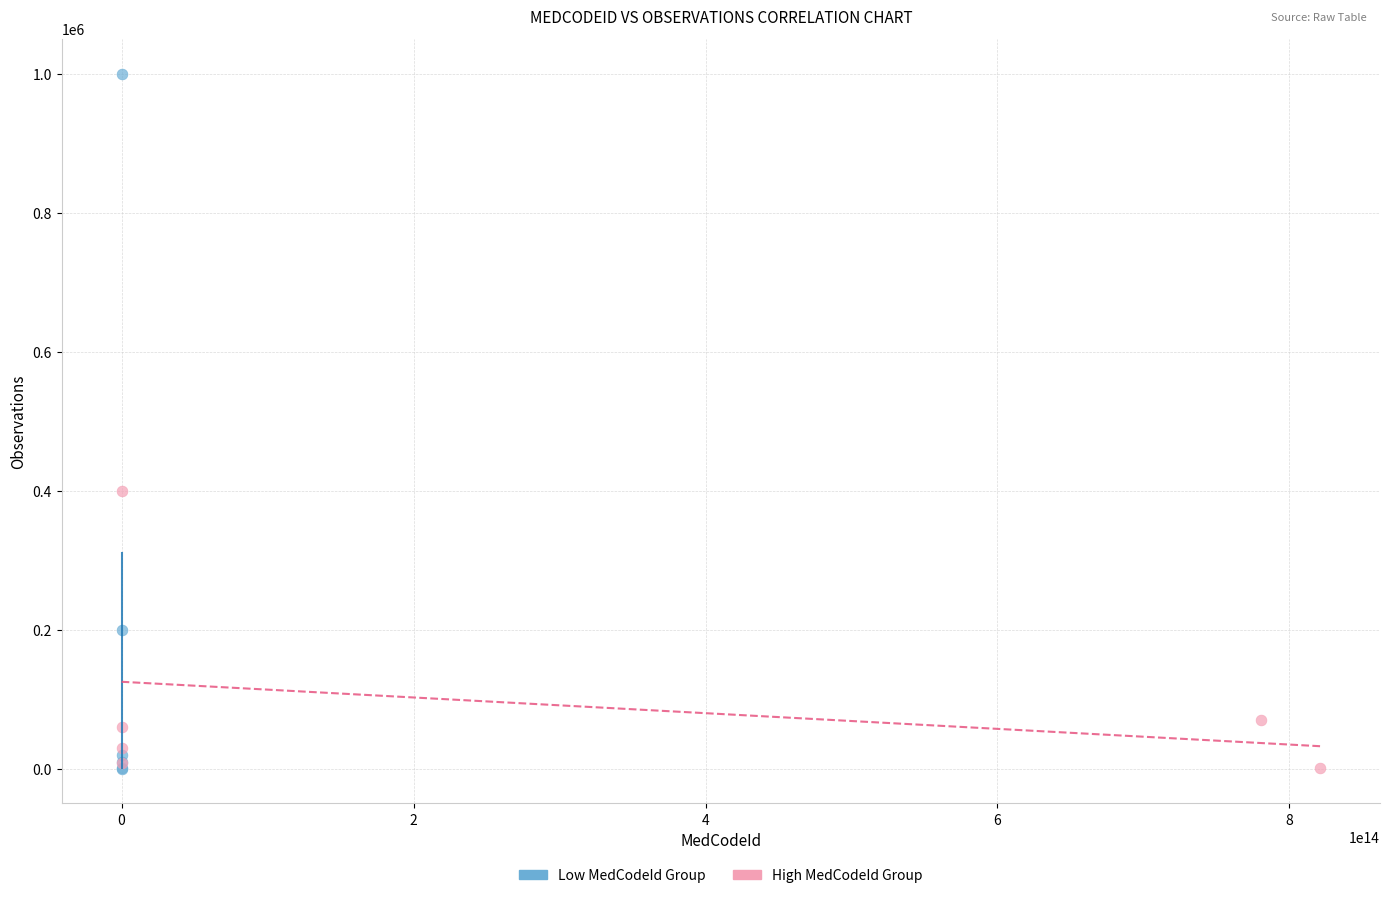

Which series has the largest Y range (max minus min)?

Low MedCodeId Group